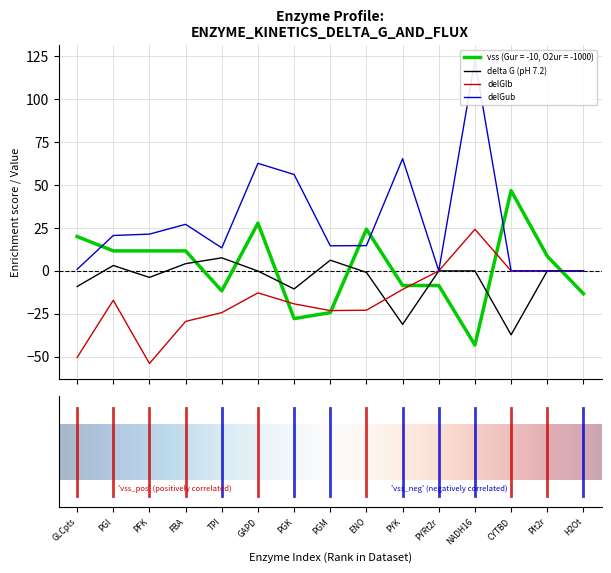

What is the difference between the maximum and second lowest values in the vss (Gur = -10, O2ur = -1000) series?

74.5